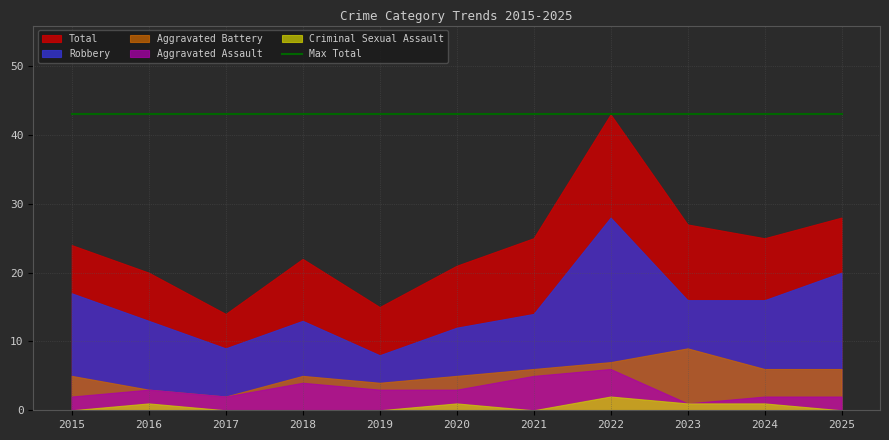

How many Criminal Sexual Assault values are between 0 and 1?

10